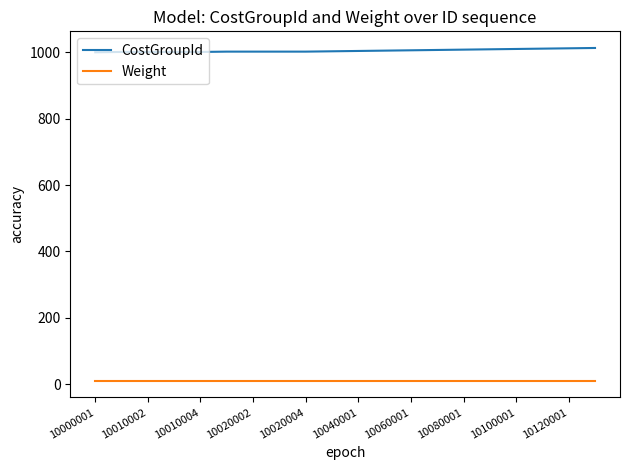

What is the maximum value shown in the chart?

1013